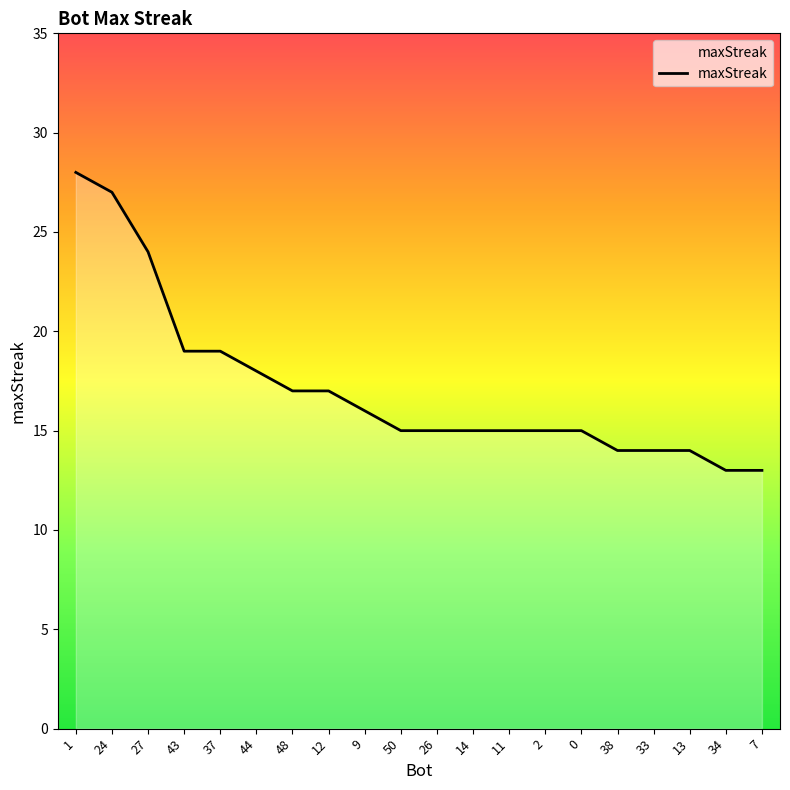

How many lines are shown in the chart?

1